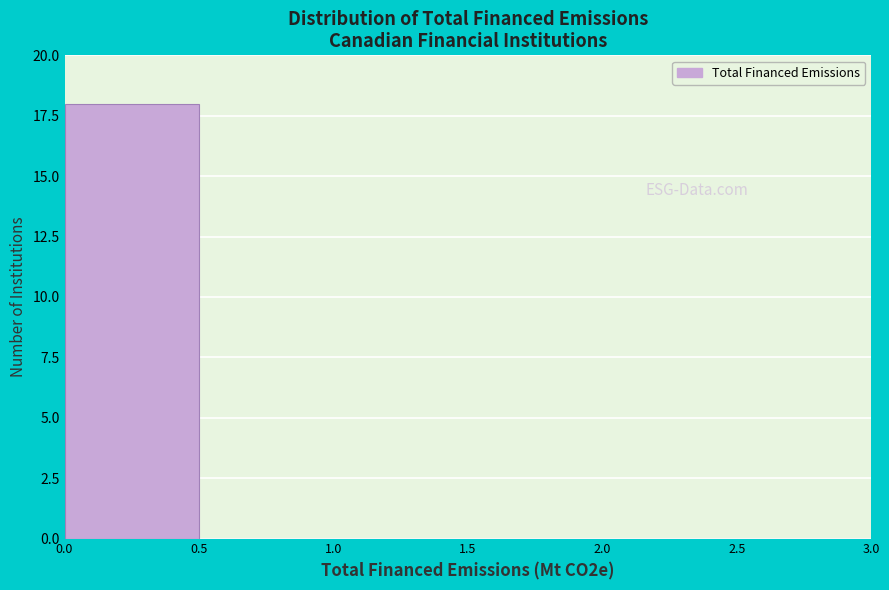

Reading left to right, list every bar in this chart as the range it spans on the x-axis followed by its height. The values are not printed on the chart, so give them approximately, as read against the axis.

0.0 to 0.5: 18
0.5 to 1.0: 0
1.0 to 1.5: 0
1.5 to 2.0: 0
2.0 to 2.5: 0
2.5 to 3.0: 0